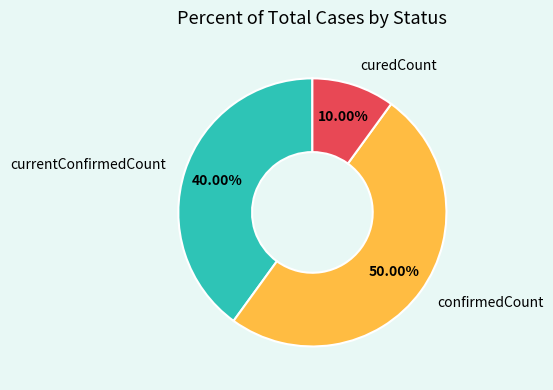

How many slices are in this pie chart?

3